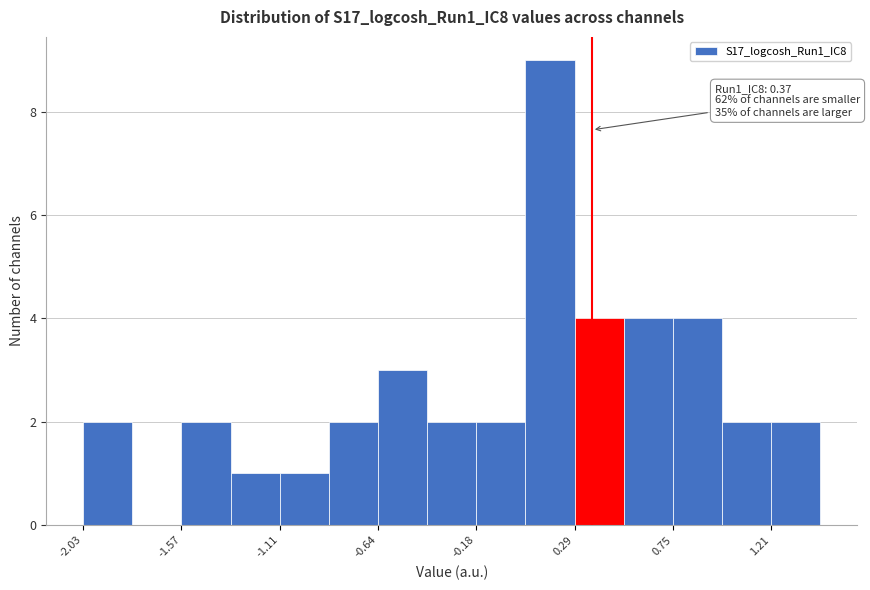

Which range on the x-axis has the tallest bar?

0.05 to 0.30